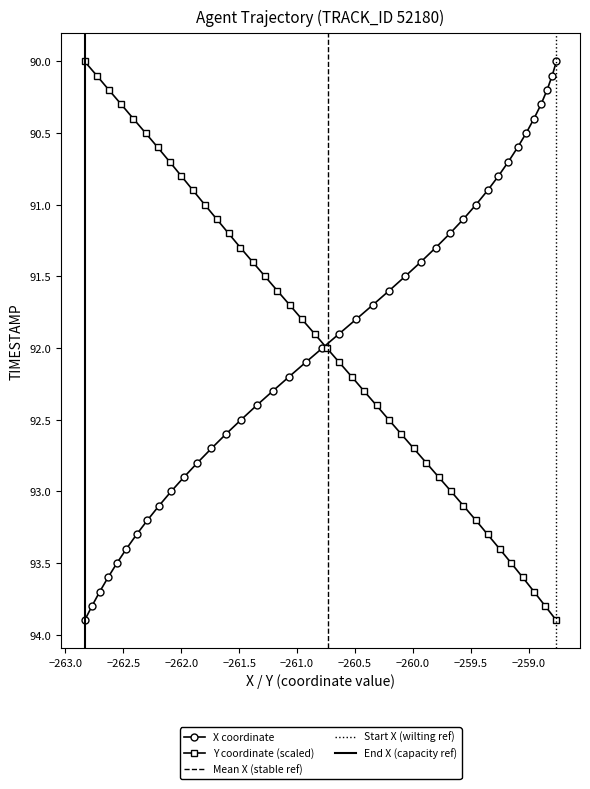

True or false: Y coordinate (scaled) has more than 2 points higher than both neighbors.

False